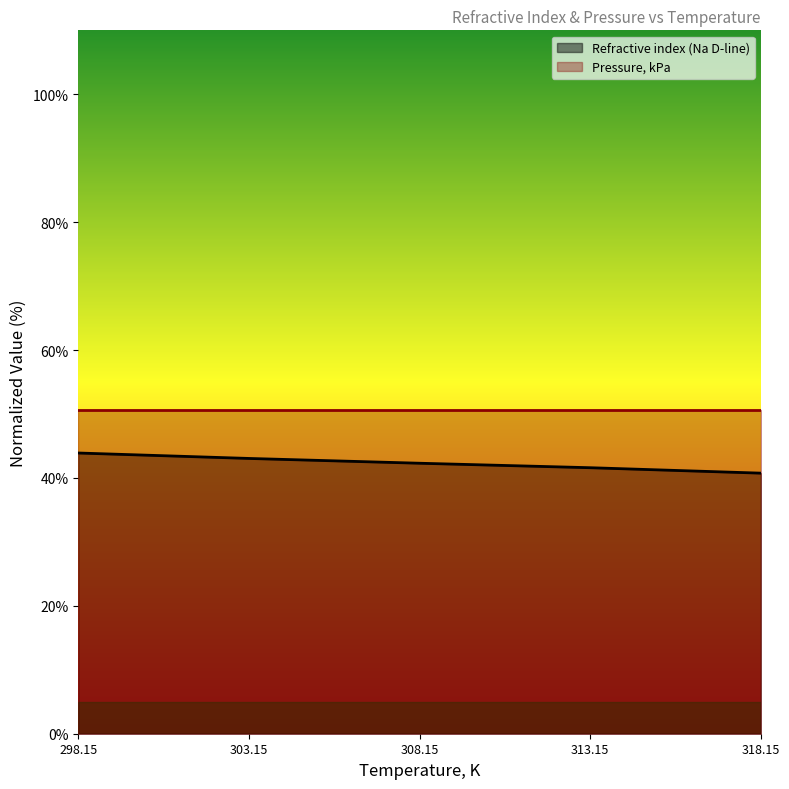

Reading right to left, transcribe all the data shown in this chart.

318.15=40.8	313.15=41.6	308.15=42.3	303.15=43.0	298.15=43.9